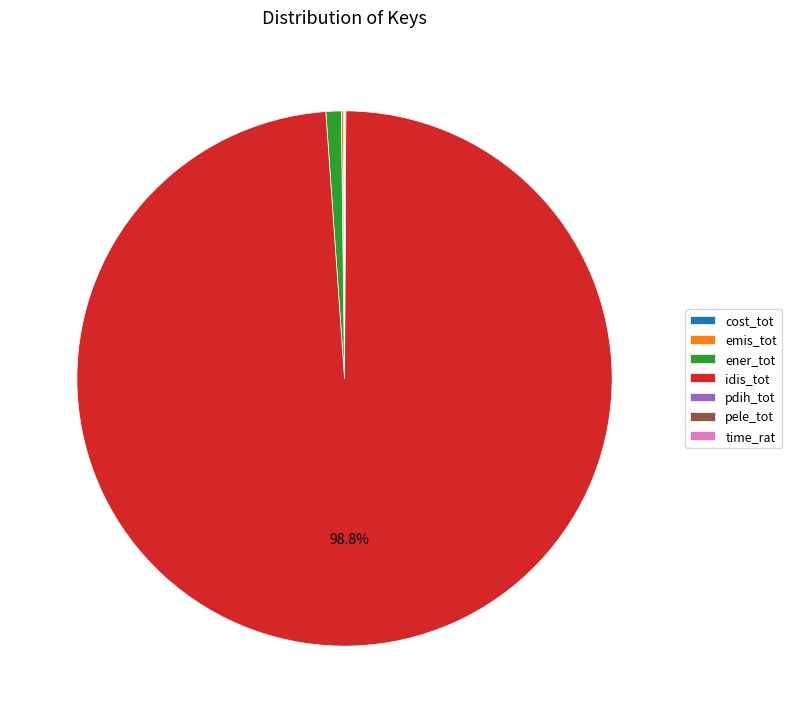

Does any single category account for the majority?

Yes